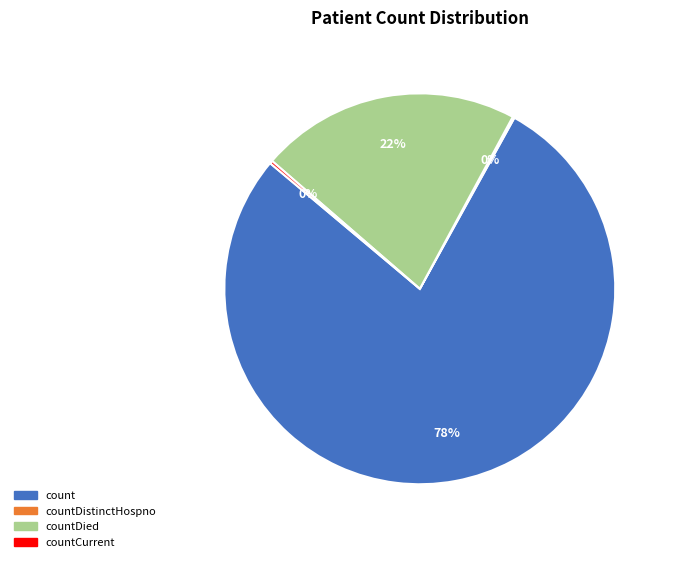

To the nearest percent, what is the difference between the largest and smallest slice percentages?

78%